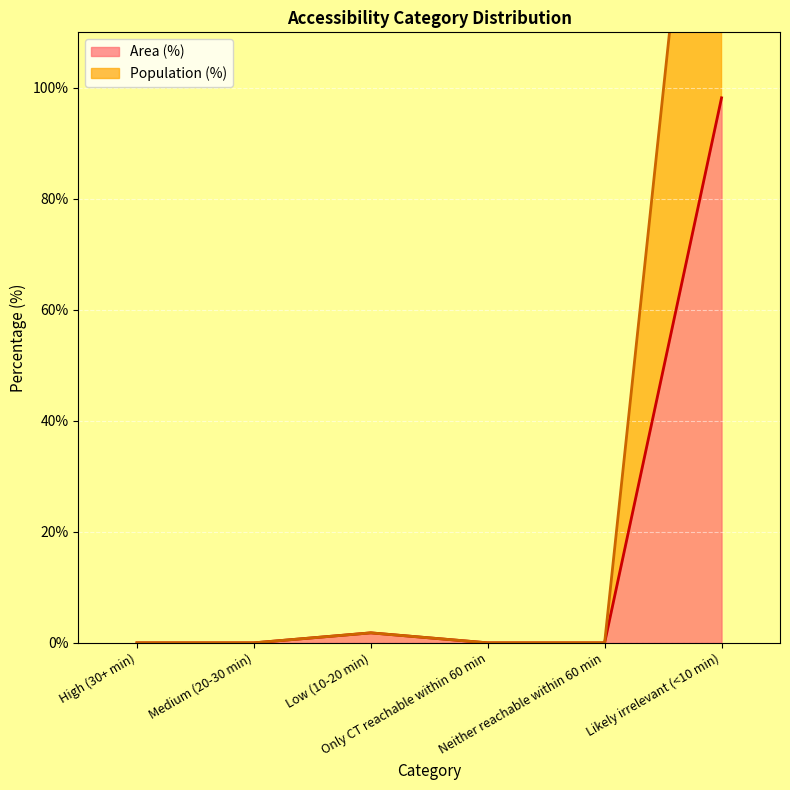

Rank the series at Only CT reachable within 60 min from highest to lowest value.

Area (%), Population (%)